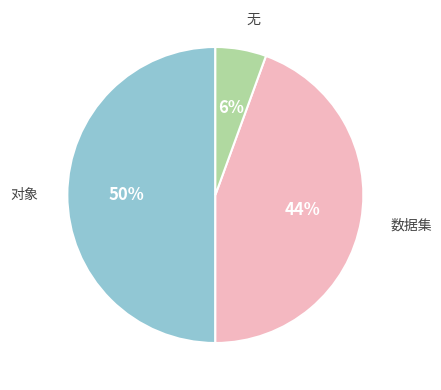

Is it true that 数据集 is 52% of the pie?

False